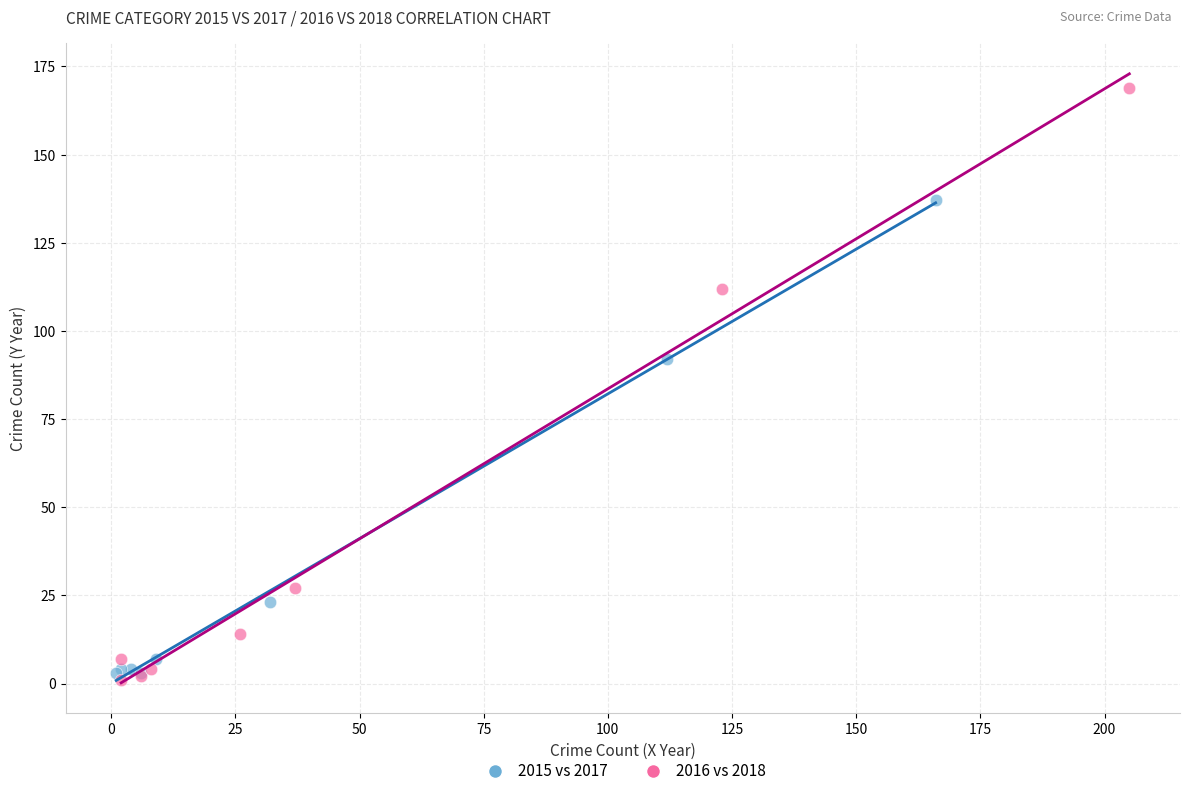

Which series contains the highest Y value?

2016 vs 2018